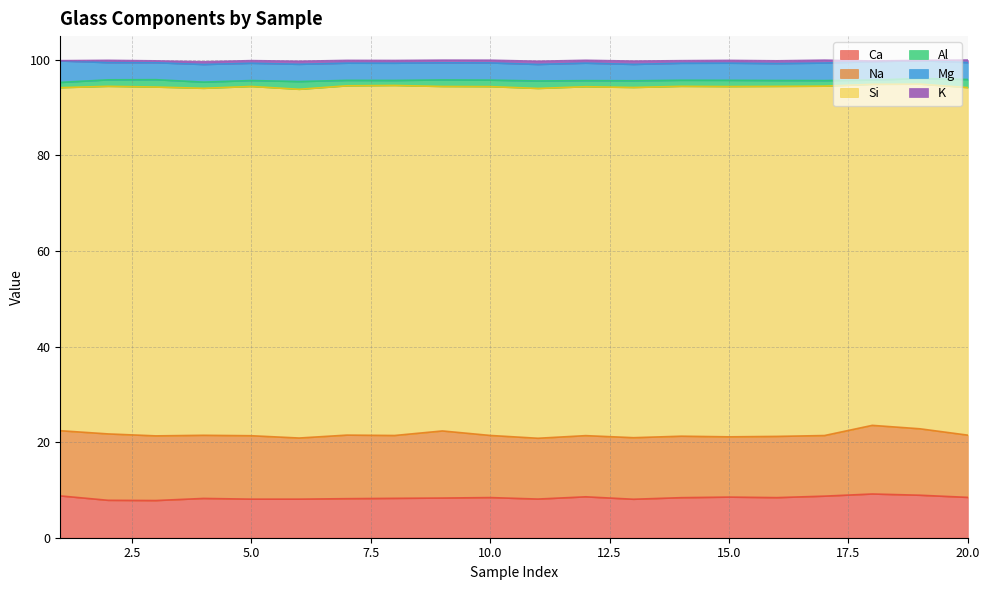

How many series are shown in this chart?

6